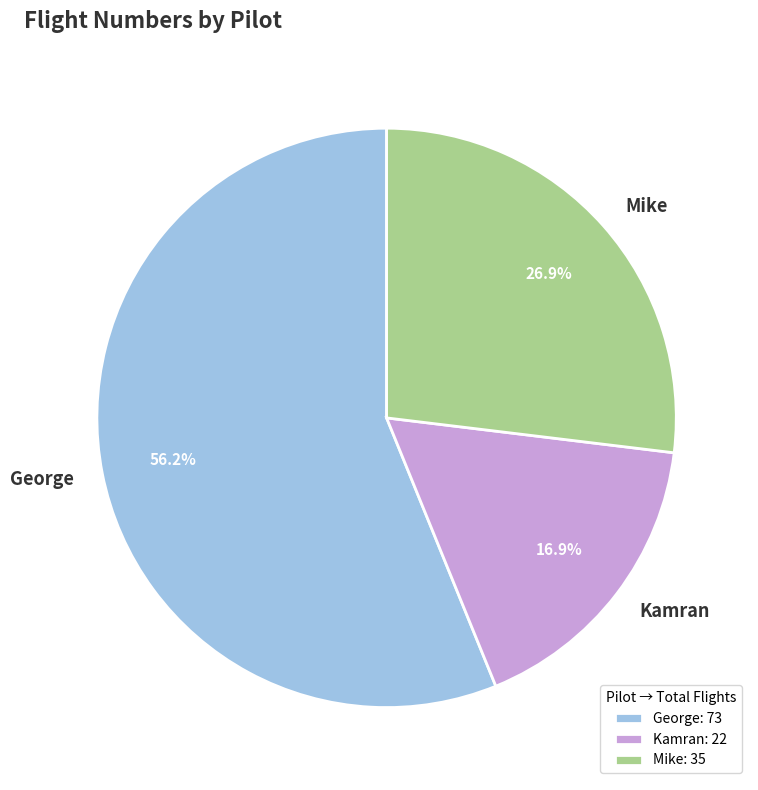

How many segments does this pie chart have?

3